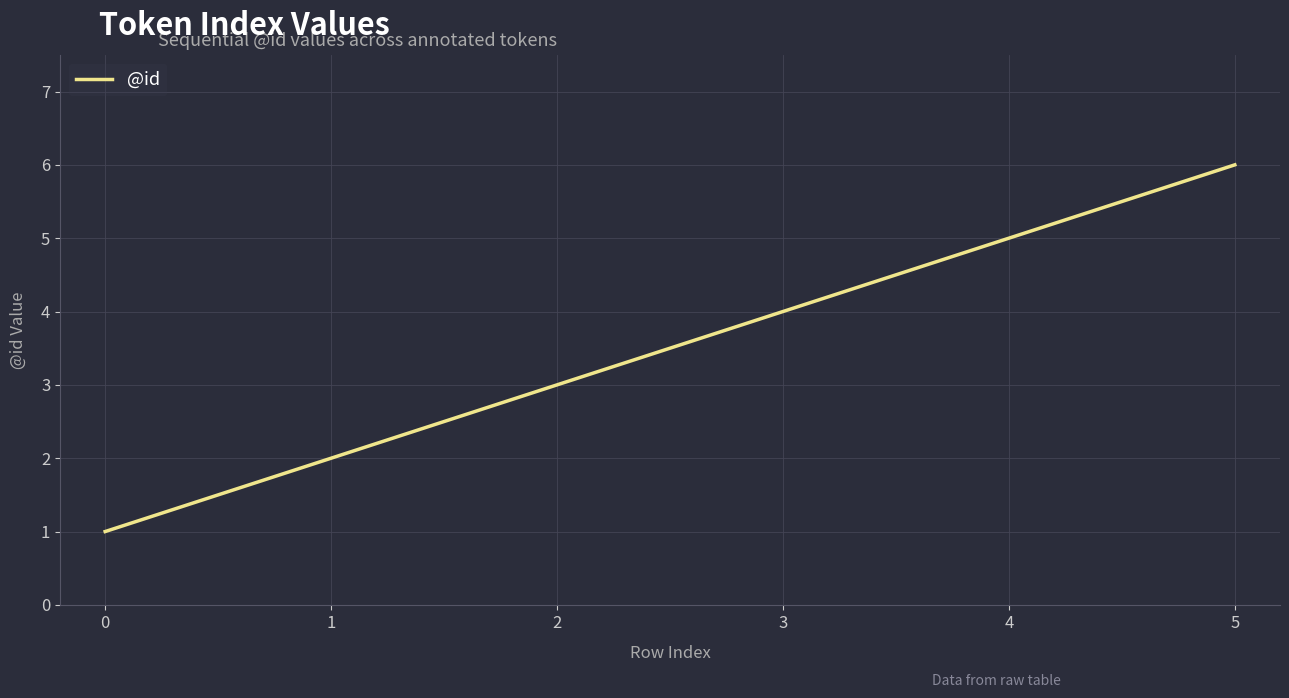

How many distinct data groups are displayed?

1